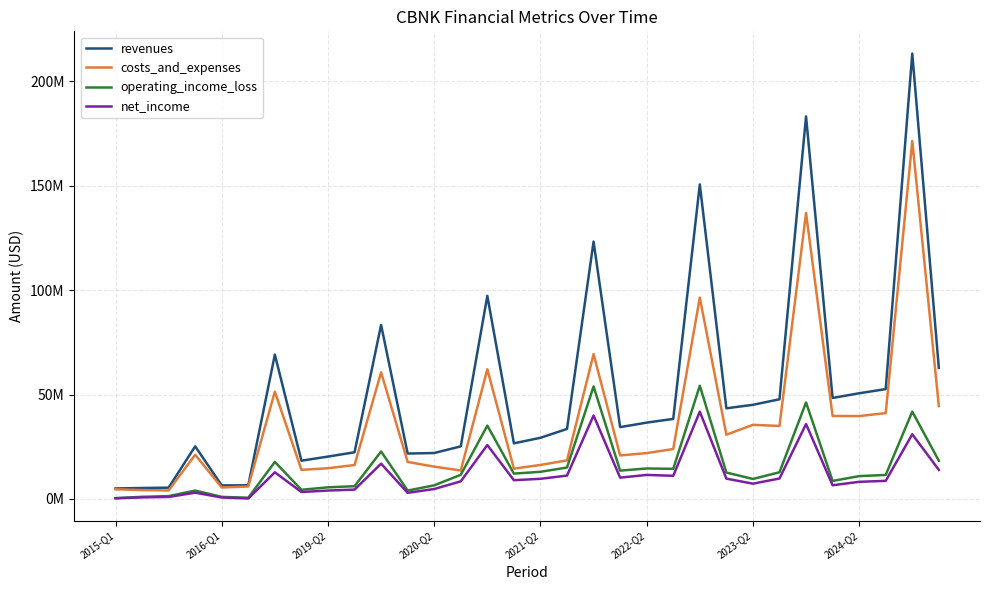

What are all the series names shown in the legend?

revenues, costs_and_expenses, operating_income_loss, net_income